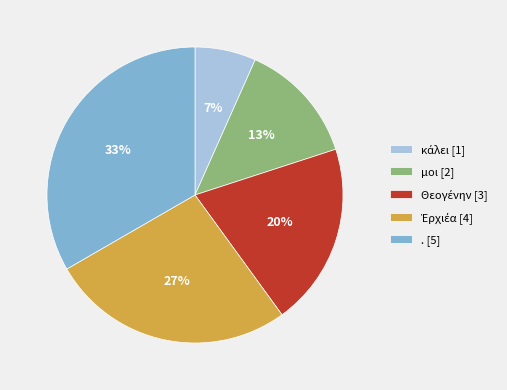

What percentage is the μοι [2] slice, to the nearest percent?

13%